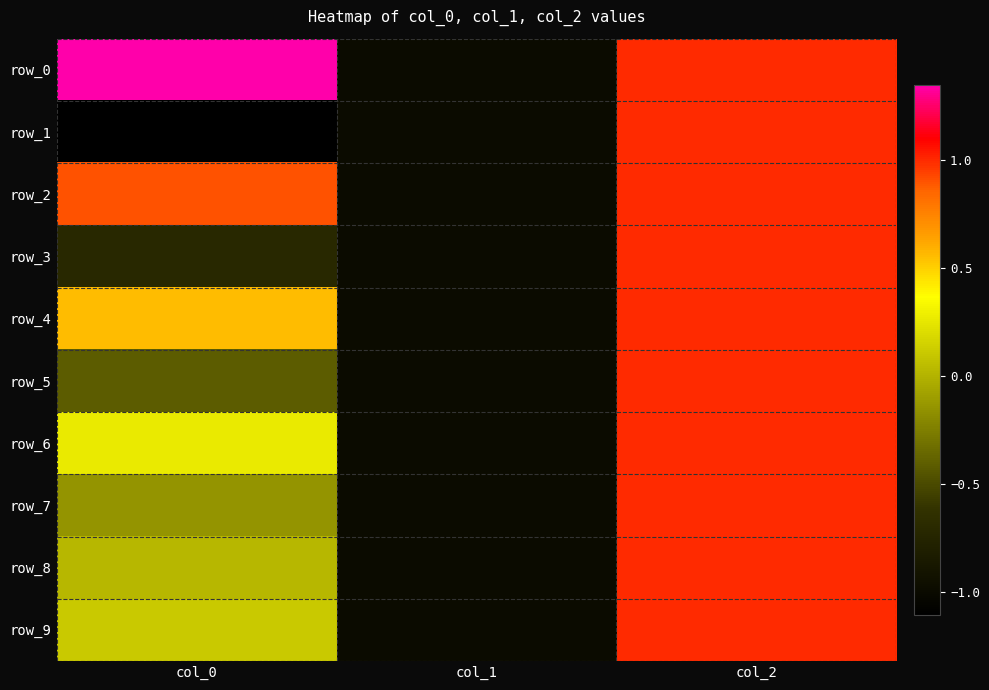

How many data points does each series have?

3